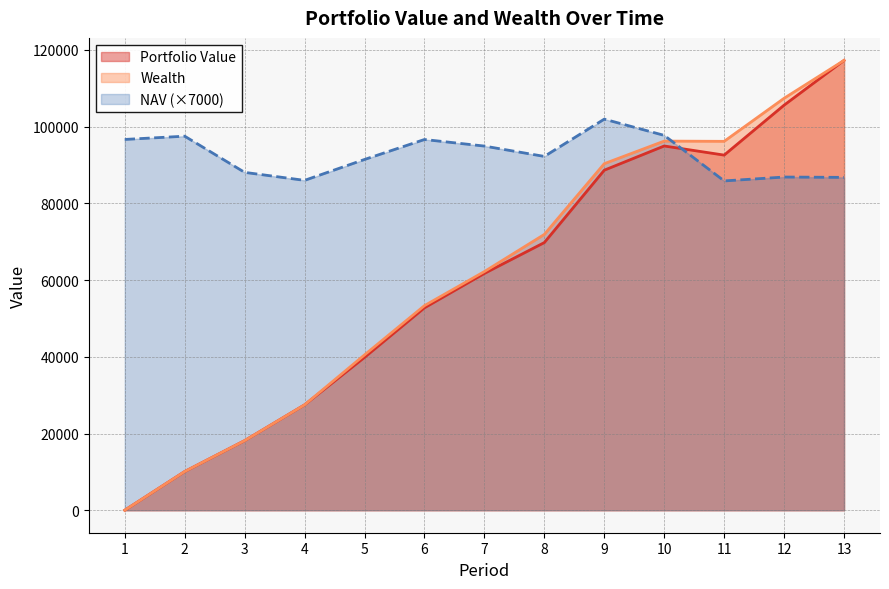

At which category does the chart reach its minimum across all series?

1